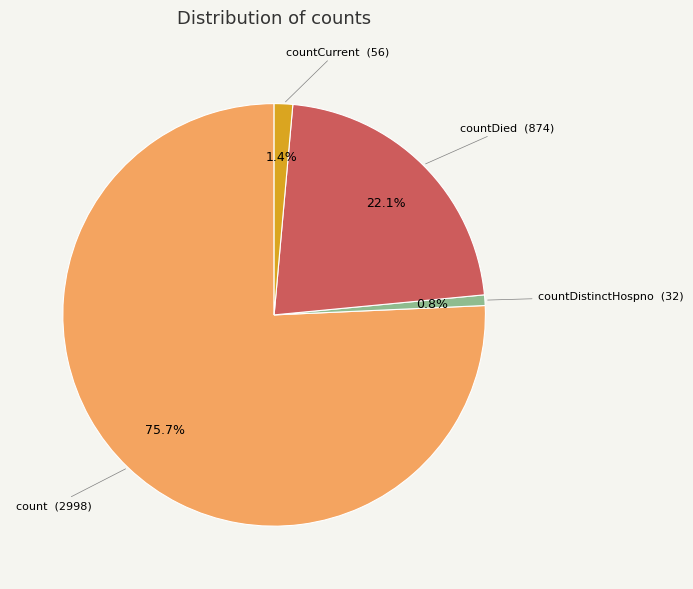

Does any single category account for the majority?

Yes